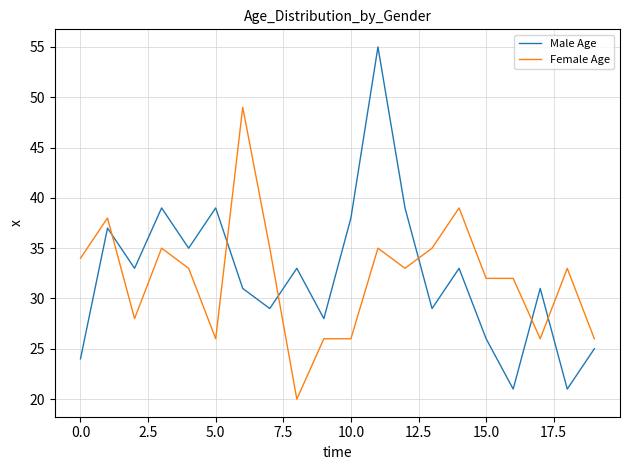

True or false: Male Age and Female Age cross at least once.

True